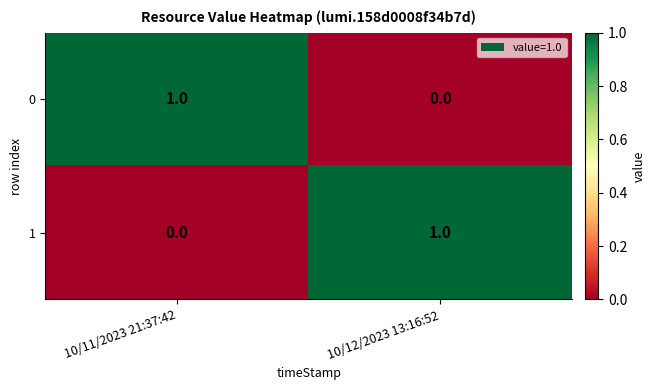

Where is 0 nearest to the value 0?

10/12/2023 13:16:52